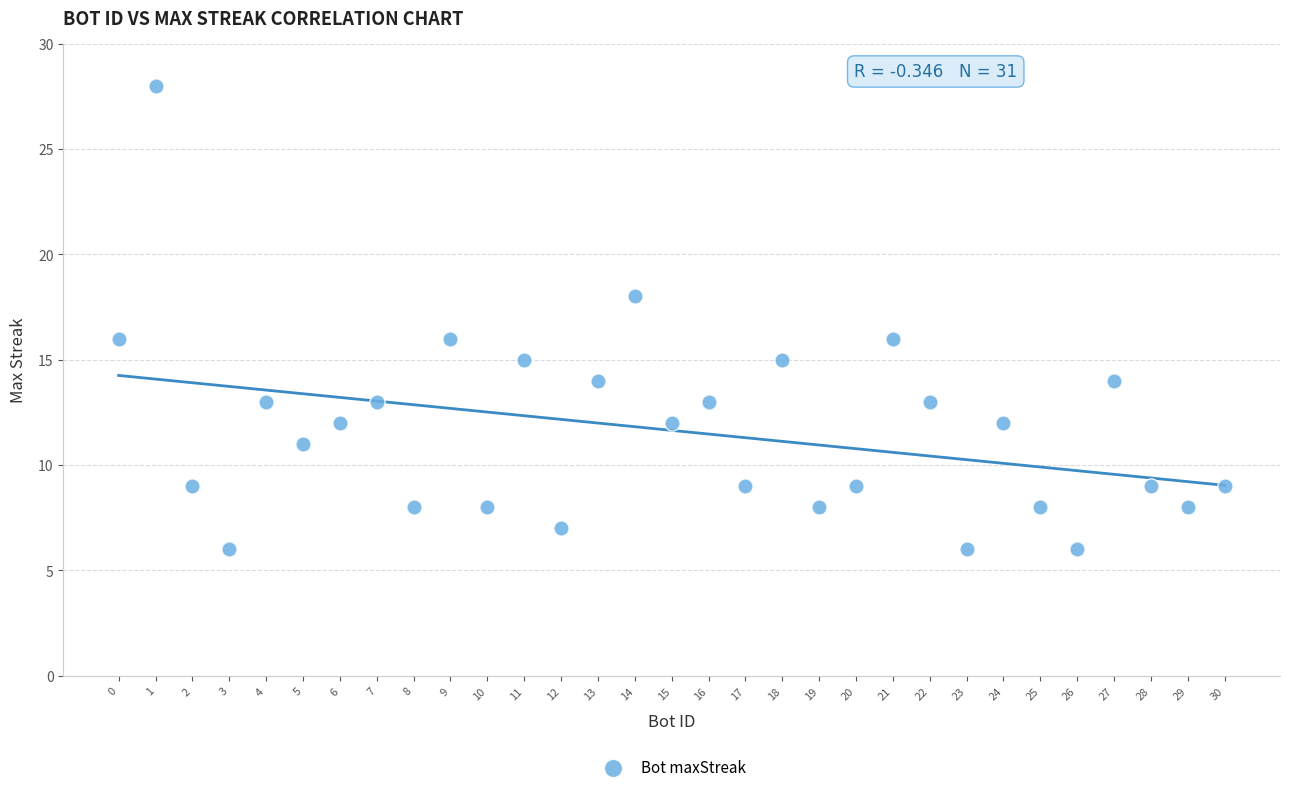

What is the range of X values (max minus min)?

30